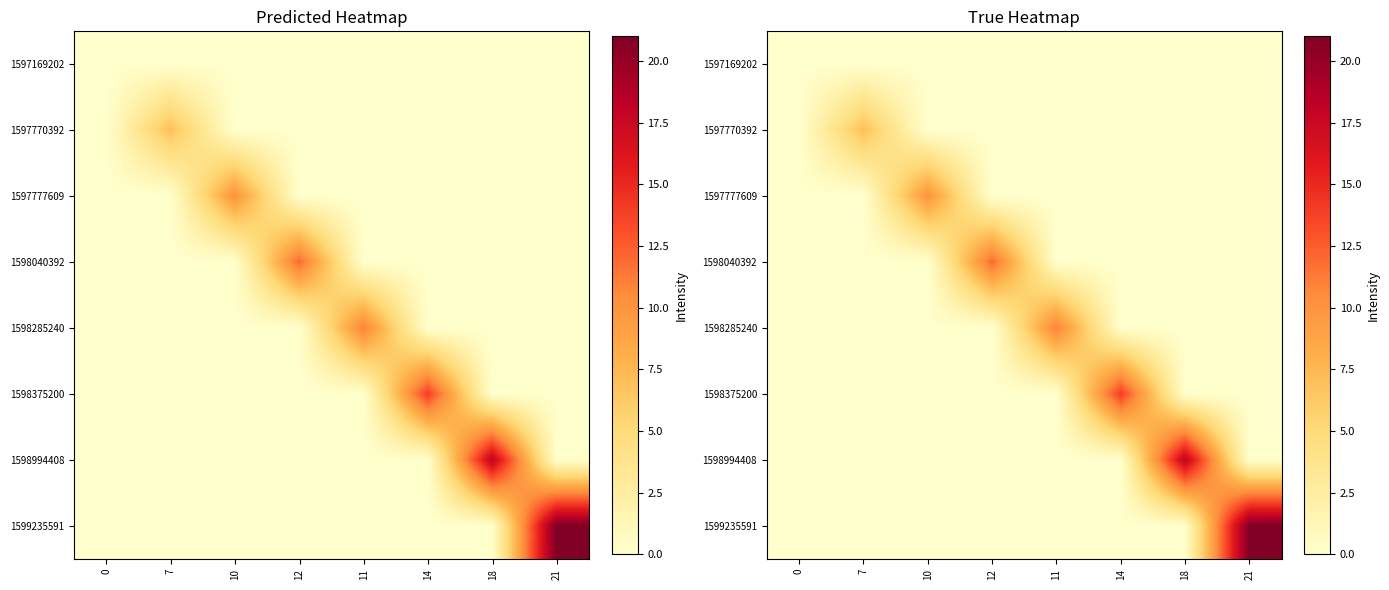

List the series in order of their peak value, highest first.

1599235591, 1598994408, 1598375200, 1598040392, 1598285240, 1597777609, 1597770392, 1597169202